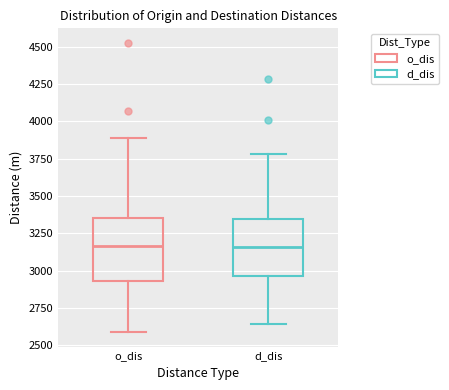

Where does the median line of the box for o_dis sit on the y-axis? The values are not printed on the chart, so give them approximately, as read against the axis.

3150